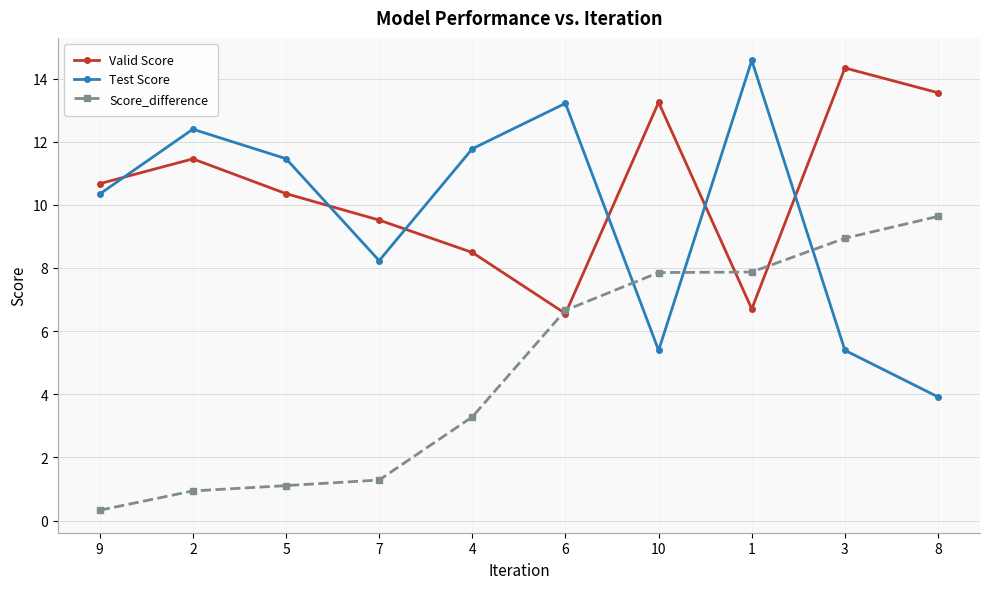

How many data points does each series have?

10